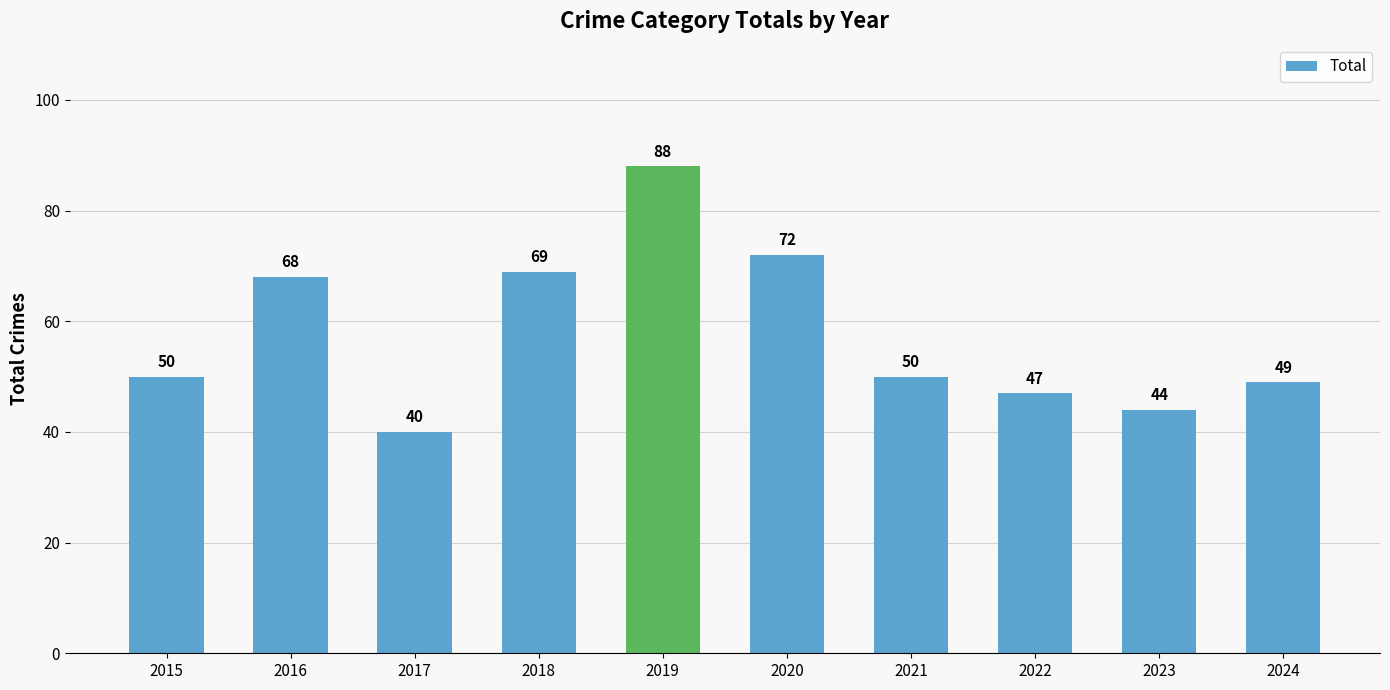

What is the sum of all values?

577